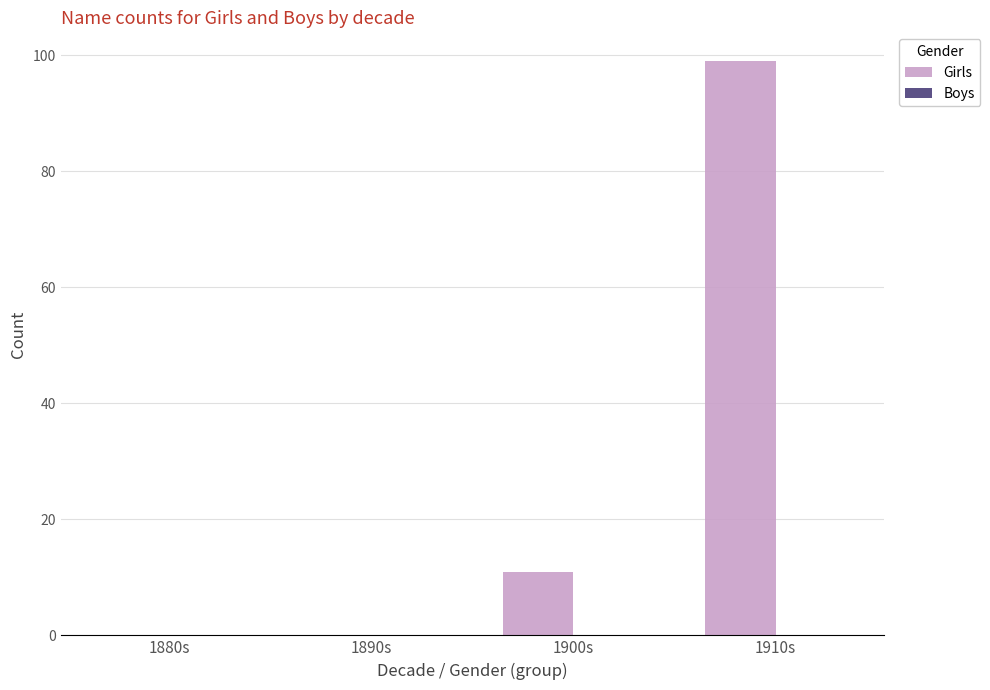

How many data points does each series have?

4